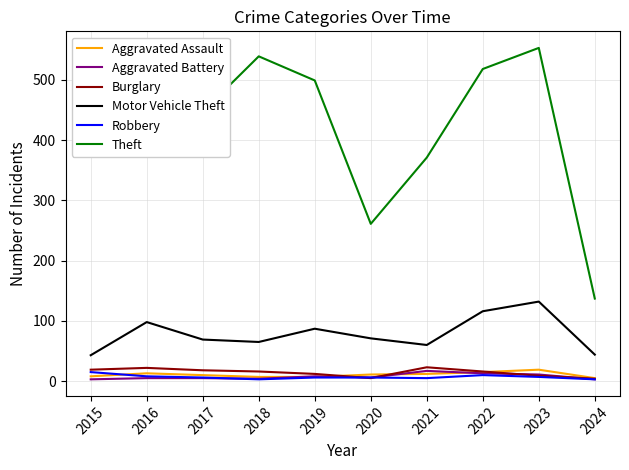

What is the highest value of the Motor Vehicle Theft series?

132